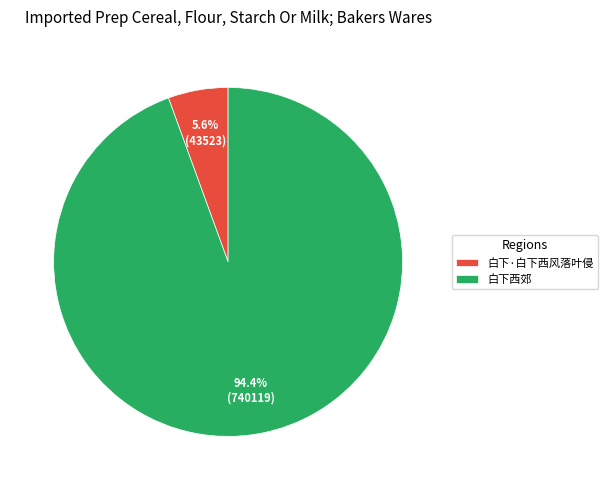

Does any single category account for the majority?

Yes